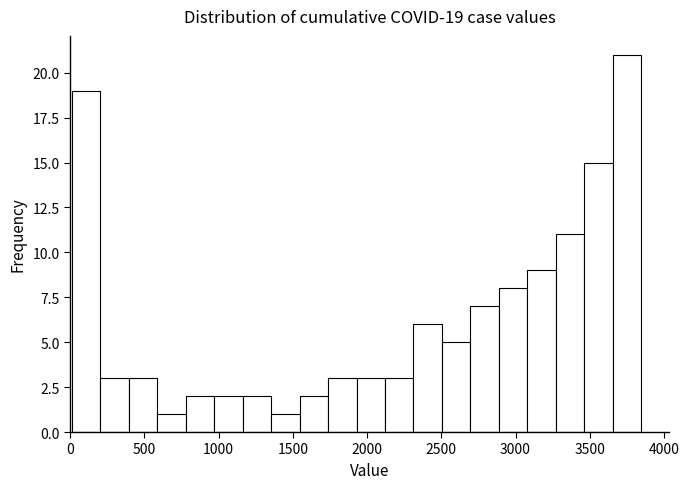

Read against the x-axis, roughly where is the centre of the tallest bar?

3750